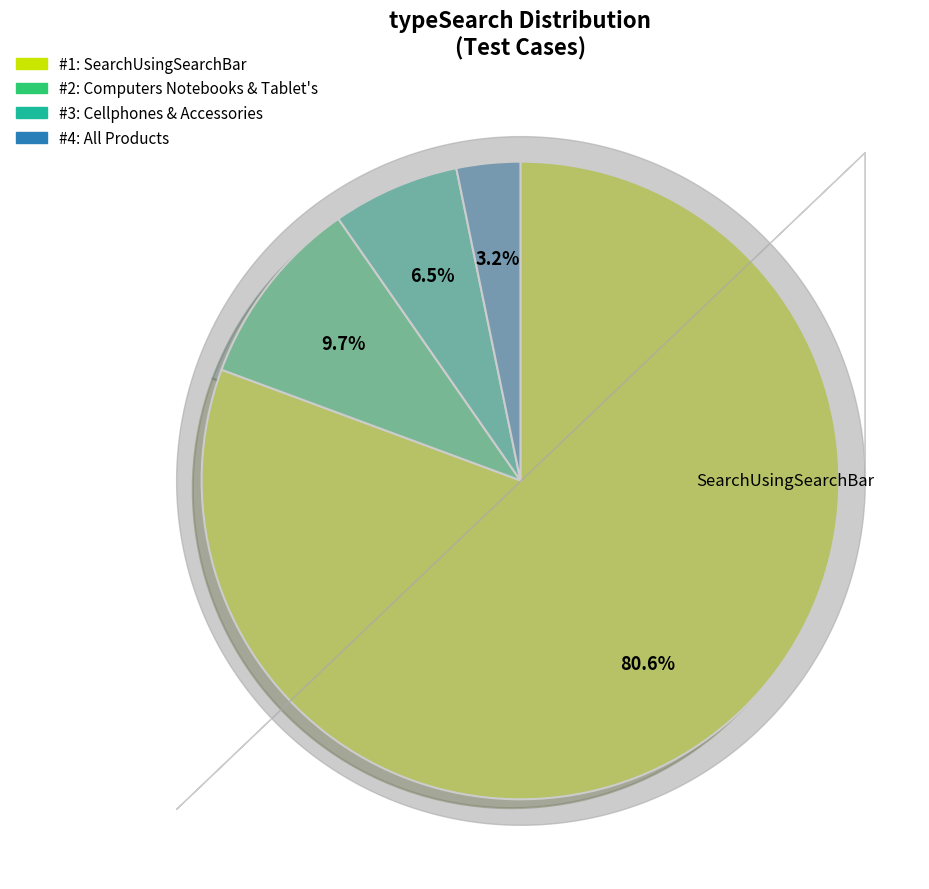

To the nearest percent, what is the average slice percentage?

25%